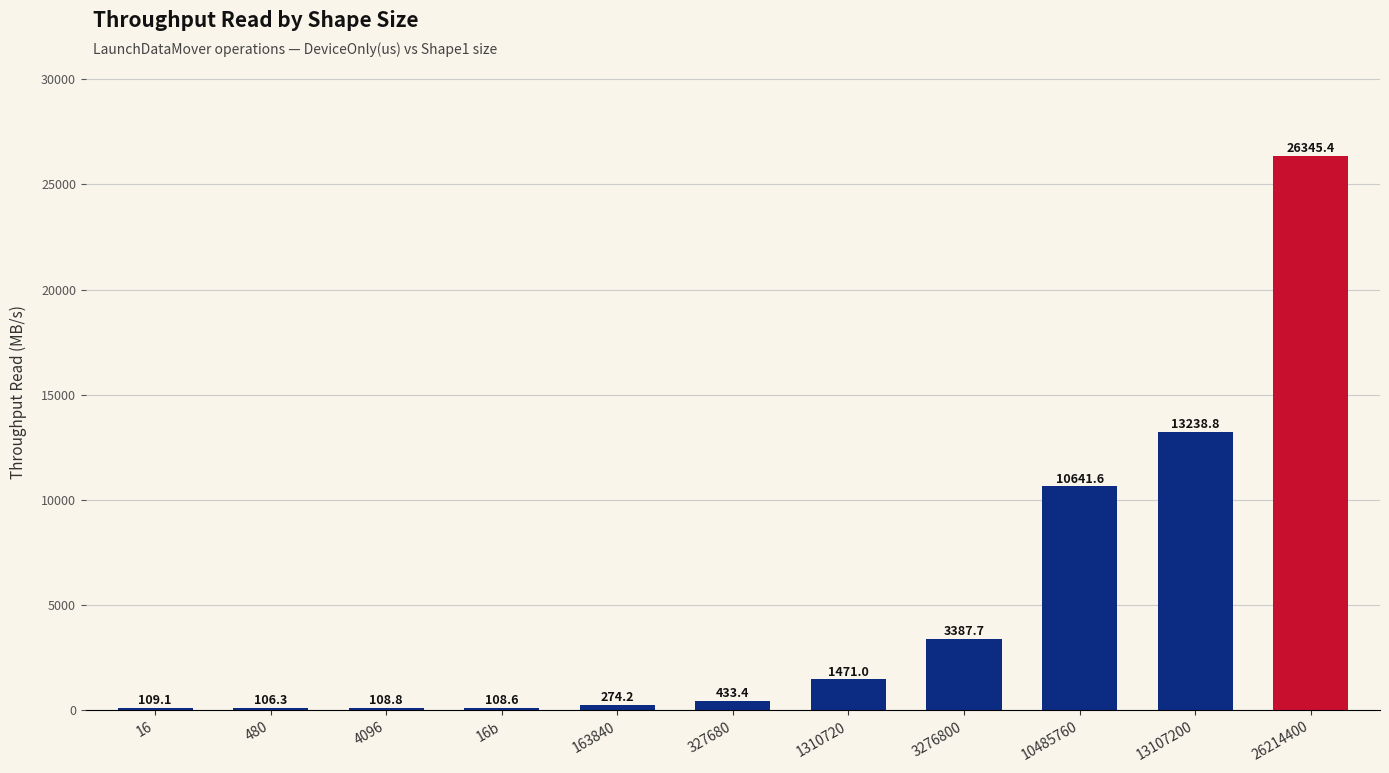

Reading left to right, list all the values displayed in this chart.

16=109.1	480=106.3	4096=108.8	16b=108.6	163840=274.2	327680=433.4	1310720=1471.0	3276800=3387.7	10485760=10641.6	13107200=13238.8	26214400=26345.4